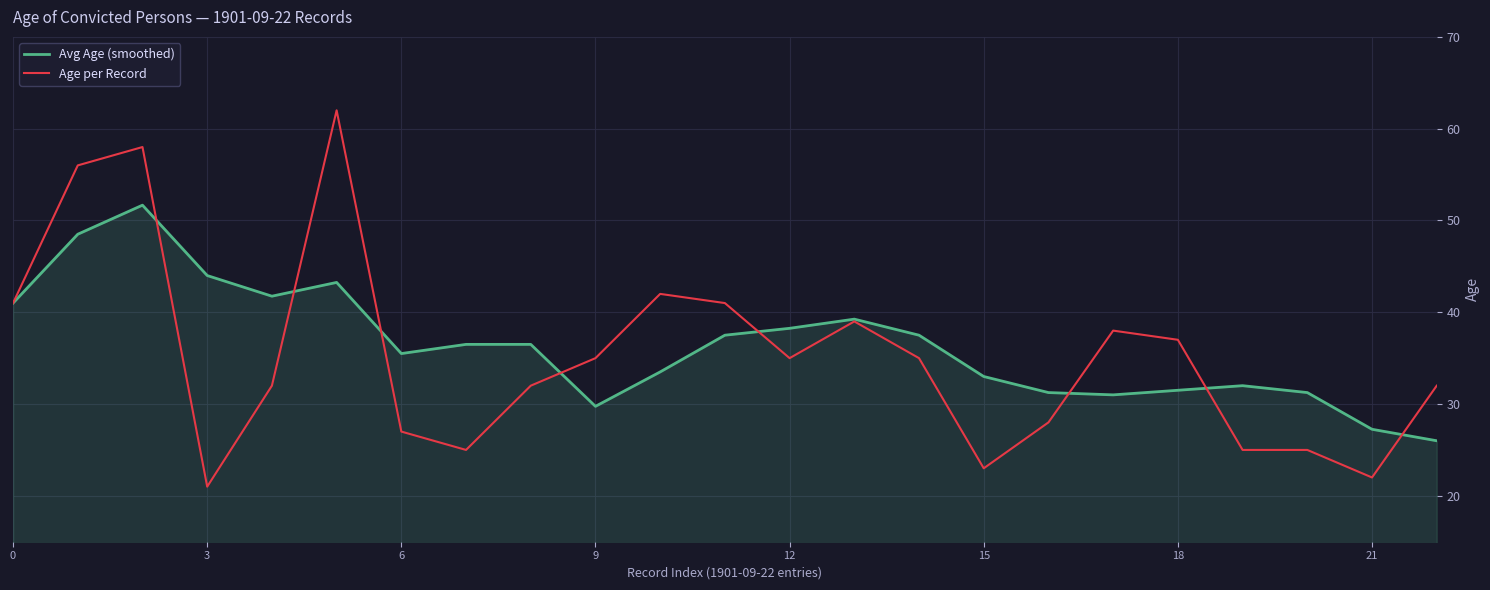

What are all the series names shown in the legend?

Avg Age (smoothed), Age per Record